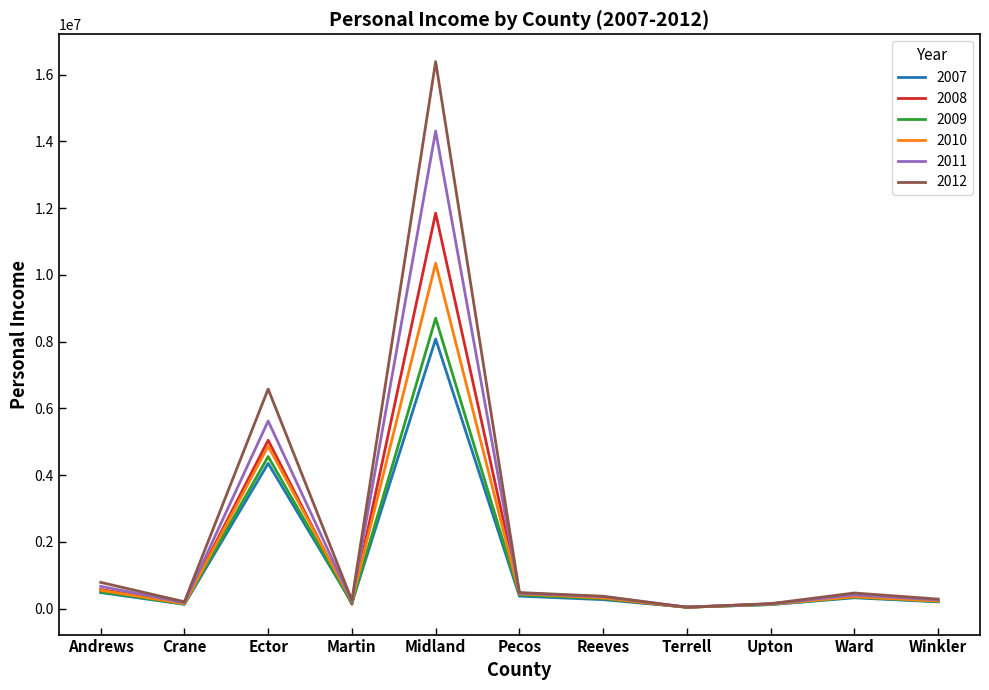

Which label corresponds to the largest value in the chart?

Midland